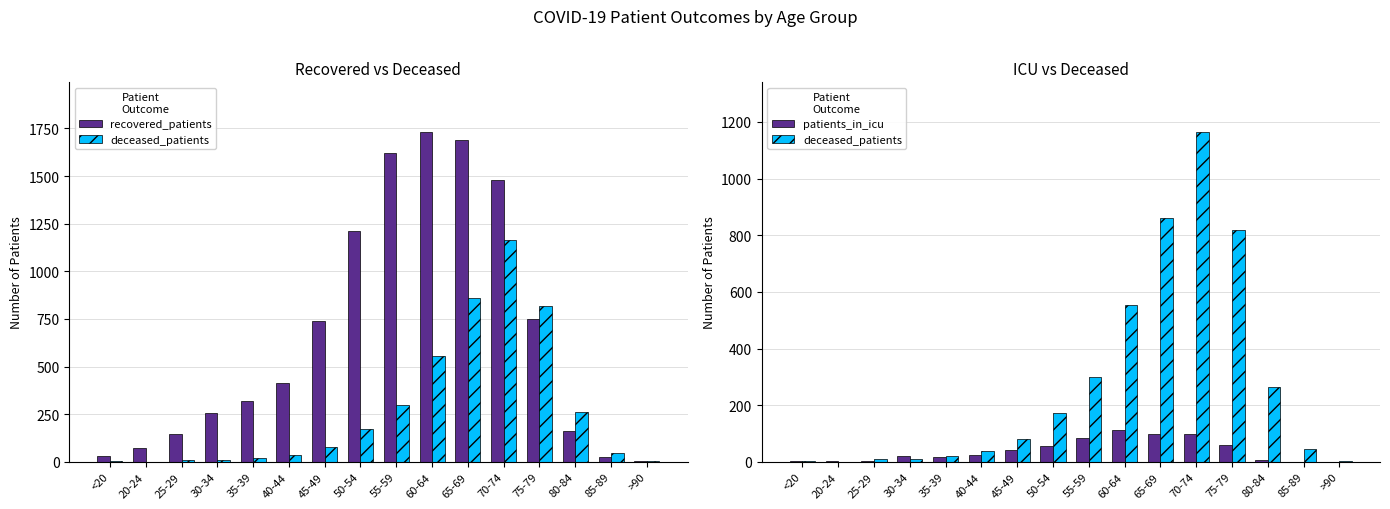

Which has a higher value, 70-74 or <20?

70-74